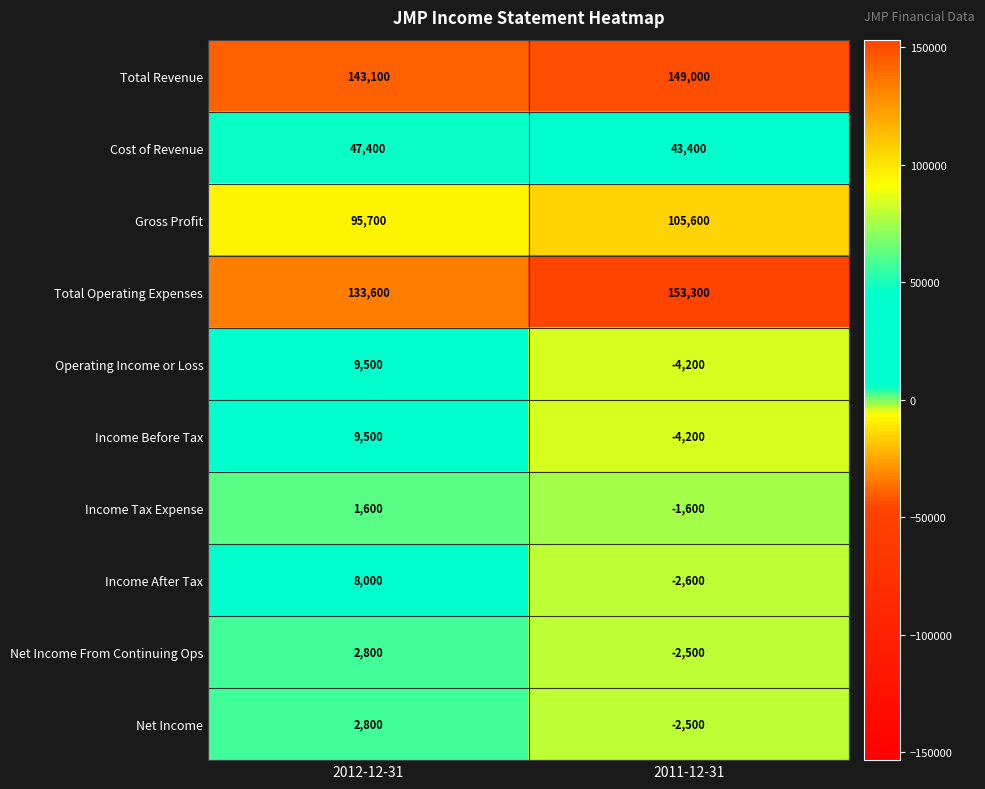

Which series has the largest range (max minus min)?

Total Operating Expenses